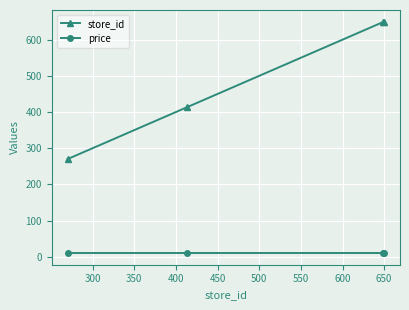

At how many categories does at least one series exceed 641?

2